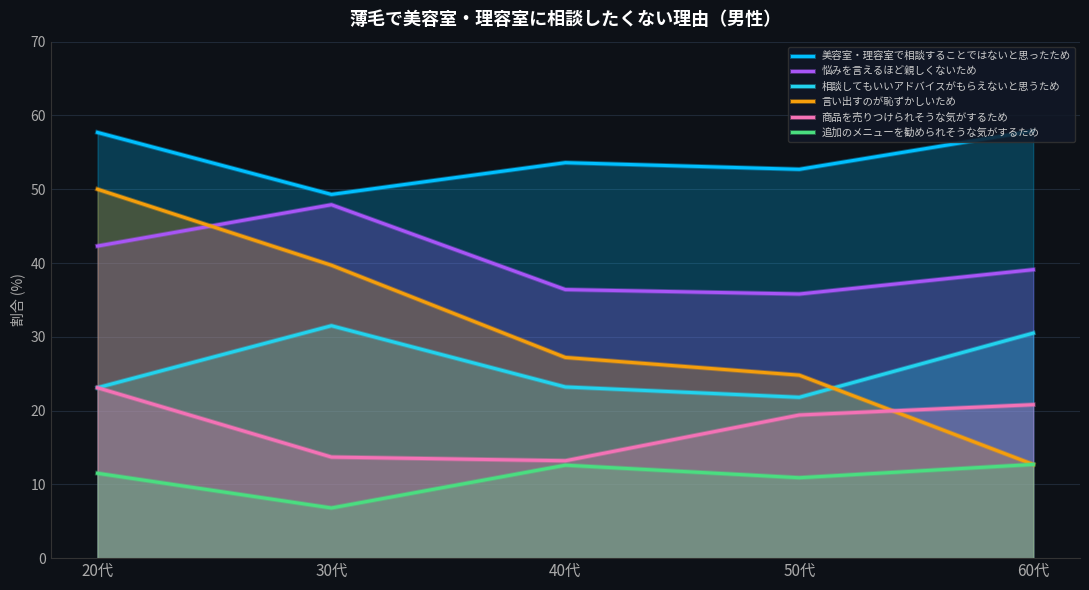

What is the difference between the highest and lowest values at 50代?

41.8